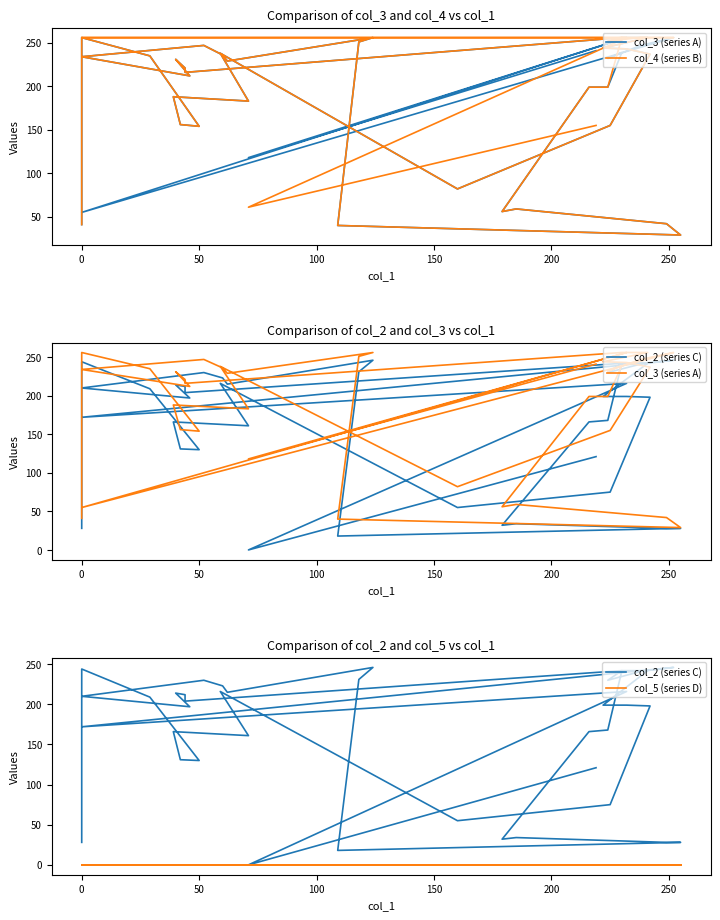

True or false: col_4 (series B) and col_2 (series C) cross at least once.

False